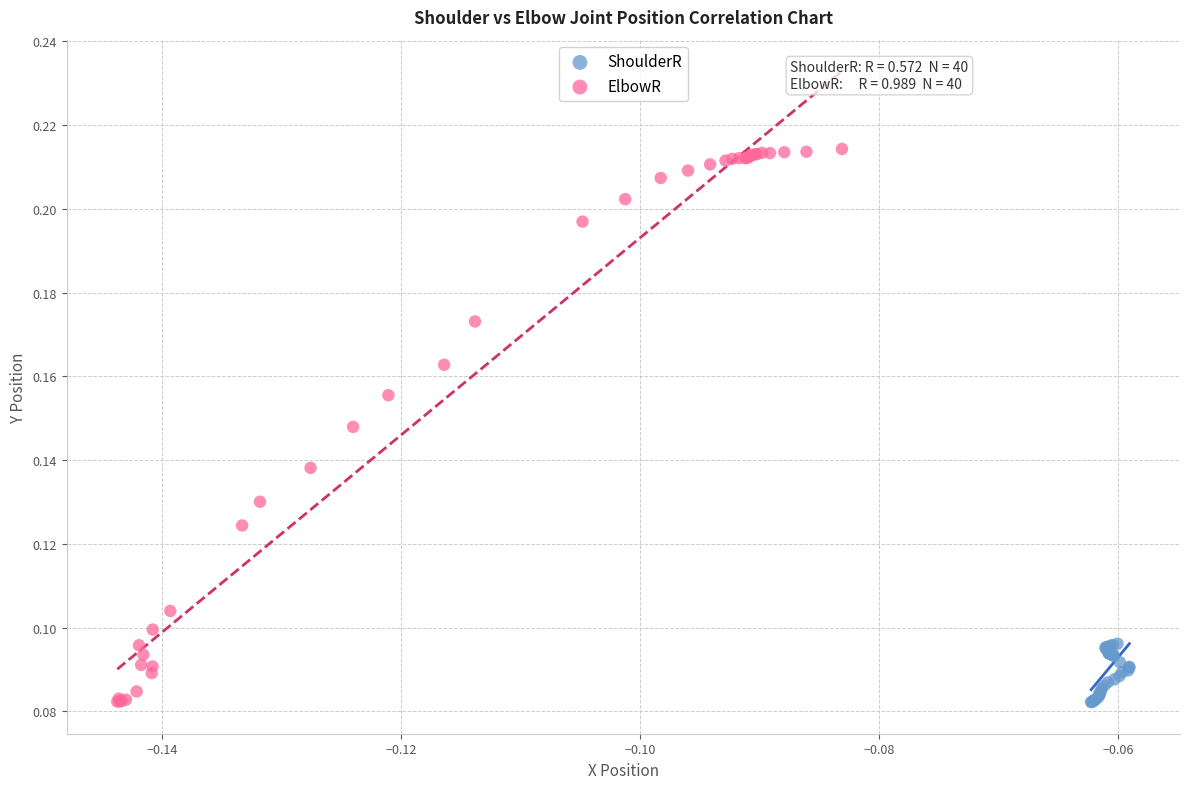

Which series has the largest Y range (max minus min)?

ElbowR